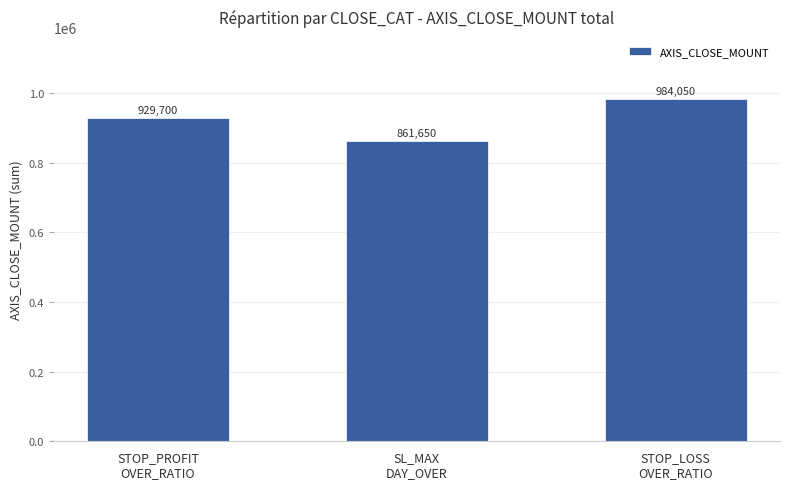

Reading left to right, list all the values displayed in this chart.

STOP_PROFIT
OVER_RATIO=929700	SL_MAX
DAY_OVER=861650	STOP_LOSS
OVER_RATIO=984050